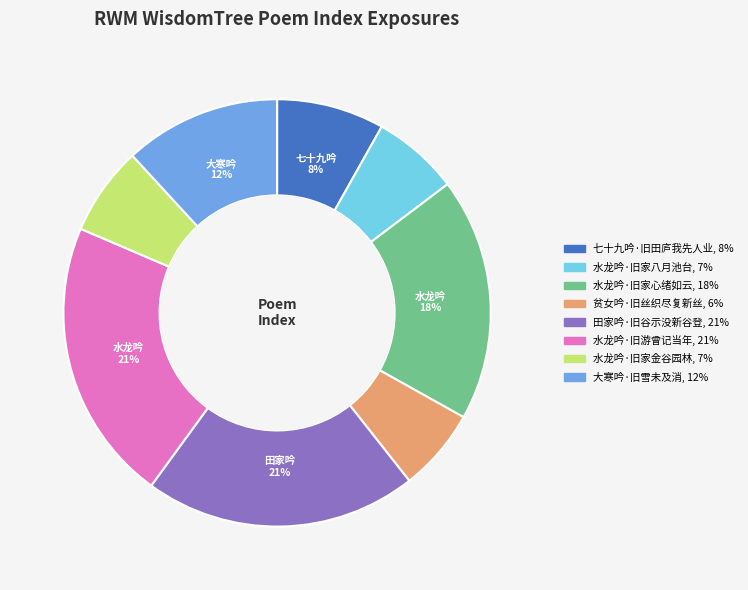

To the nearest percent, what portion does 水龙吟·旧游曾记当年 represent?

21%